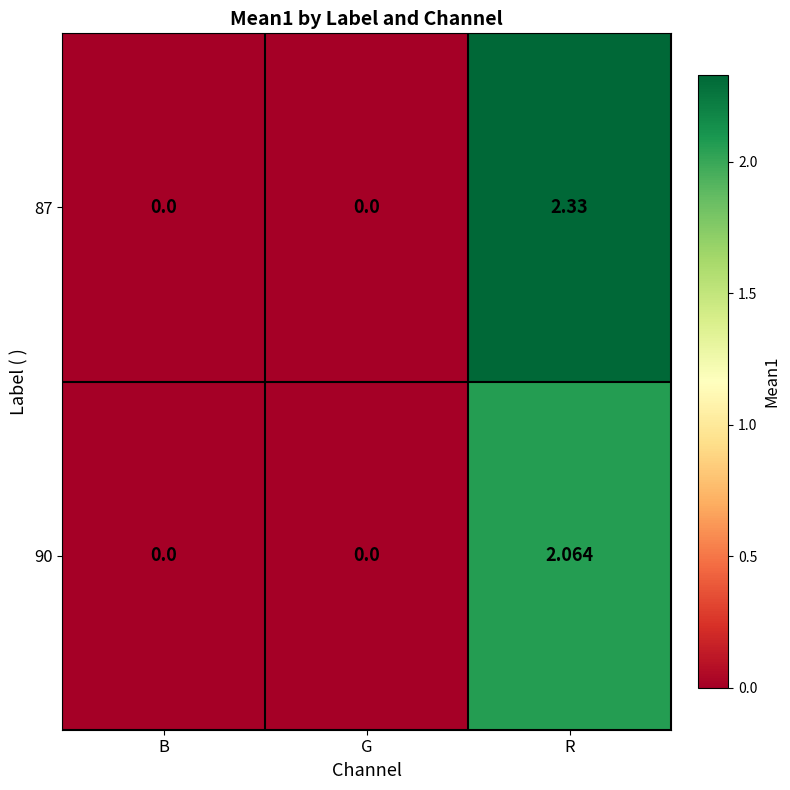

Which category has the highest value across all series?

R